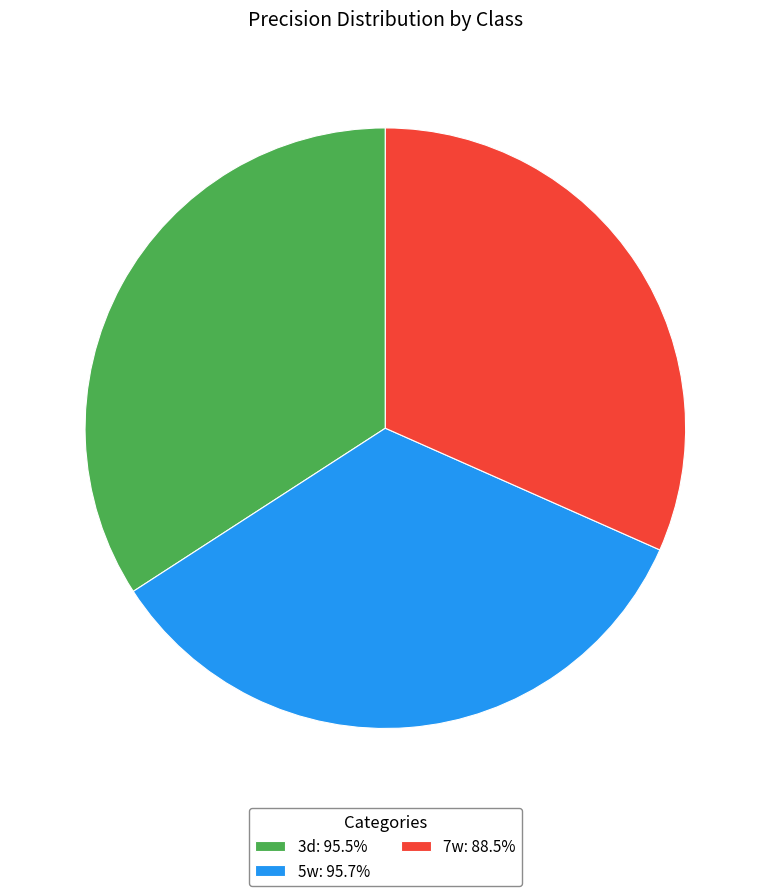

Does 7w: 88.5% account for over 50% of the chart?

No